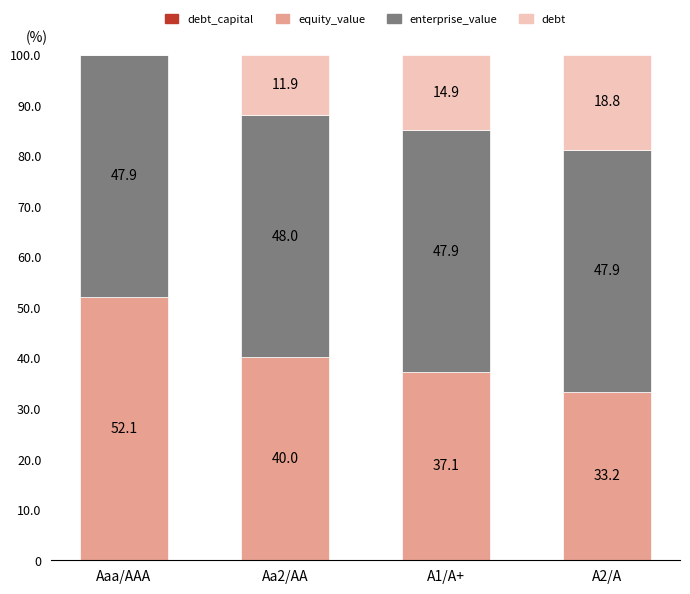

What is the total value across all series at Aa2/AA?

100.0